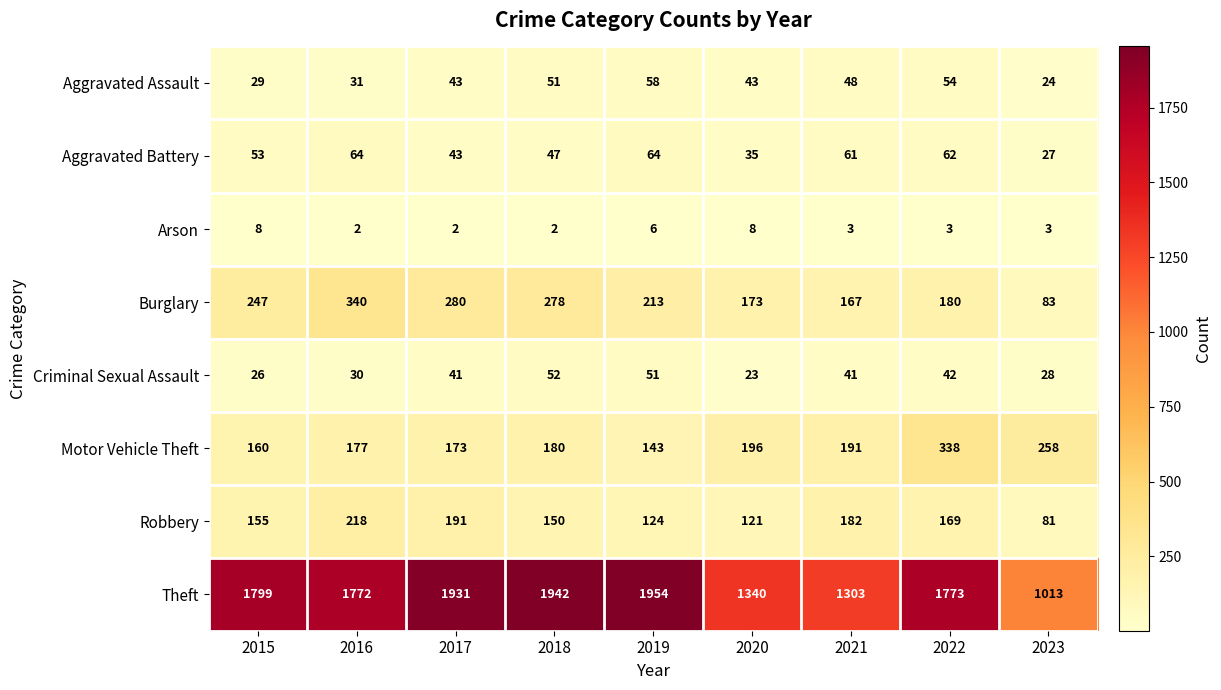

What is the average value of the Aggravated Battery series?

51